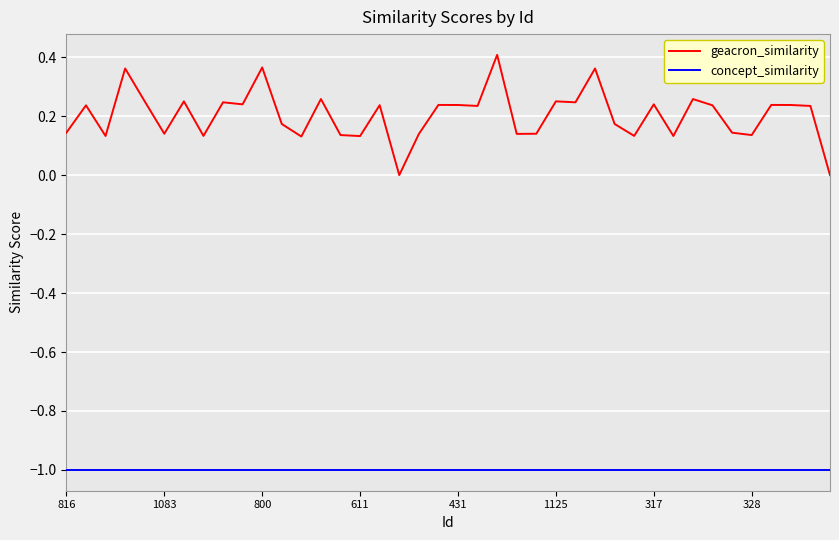

Which series has the largest range (max minus min)?

geacron_similarity